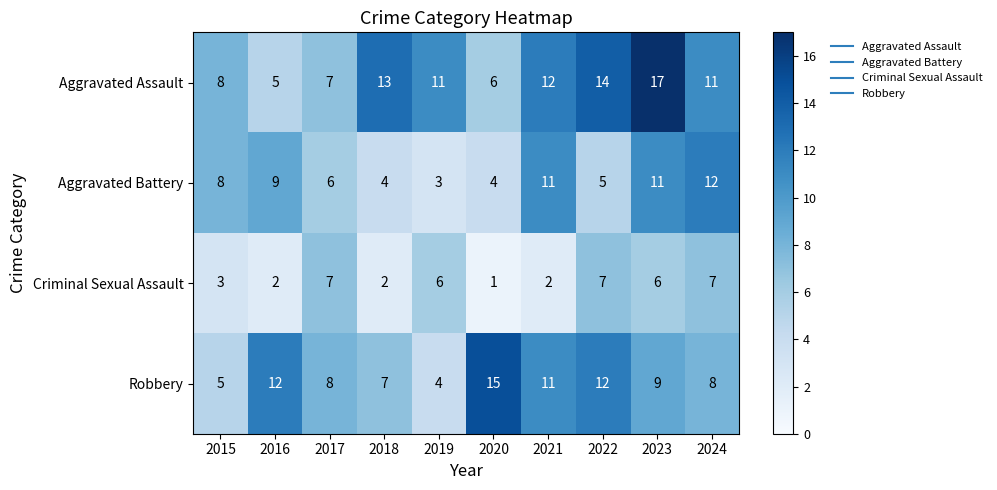

What value does the Criminal Sexual Assault series have at 2022?

7